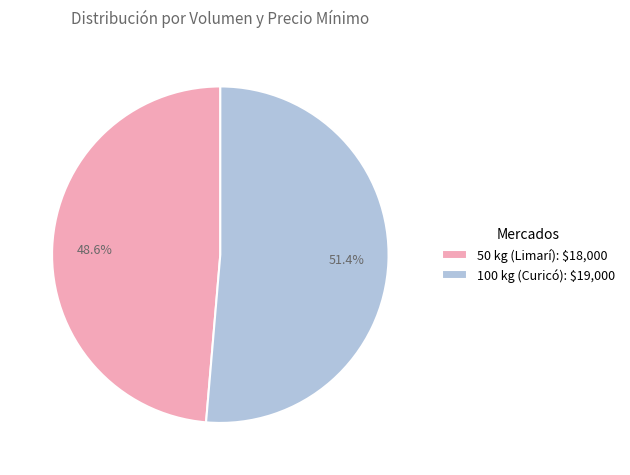

Approximately how many times larger is the value at 50 kg (Limarí) compared to 100 kg (Curicó)?

0.9